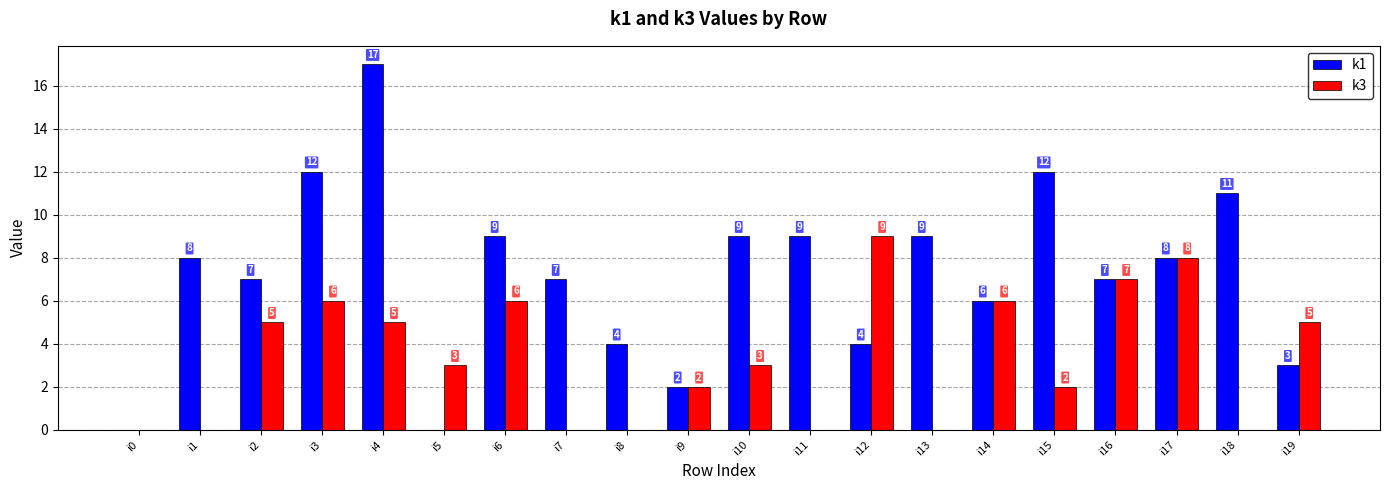

Reading left to right, what are all the values shown in this chart?

k1: i0=0	i1=8	i2=7	i3=12	i4=17	i5=0	i6=9	i7=7	i8=4	i9=2	i10=9	i11=9	i12=4	i13=9	i14=6	i15=12	i16=7	i17=8	i18=11	i19=3
k3: i0=0	i1=0	i2=5	i3=6	i4=5	i5=3	i6=6	i7=0	i8=0	i9=2	i10=3	i11=0	i12=9	i13=0	i14=6	i15=2	i16=7	i17=8	i18=0	i19=5